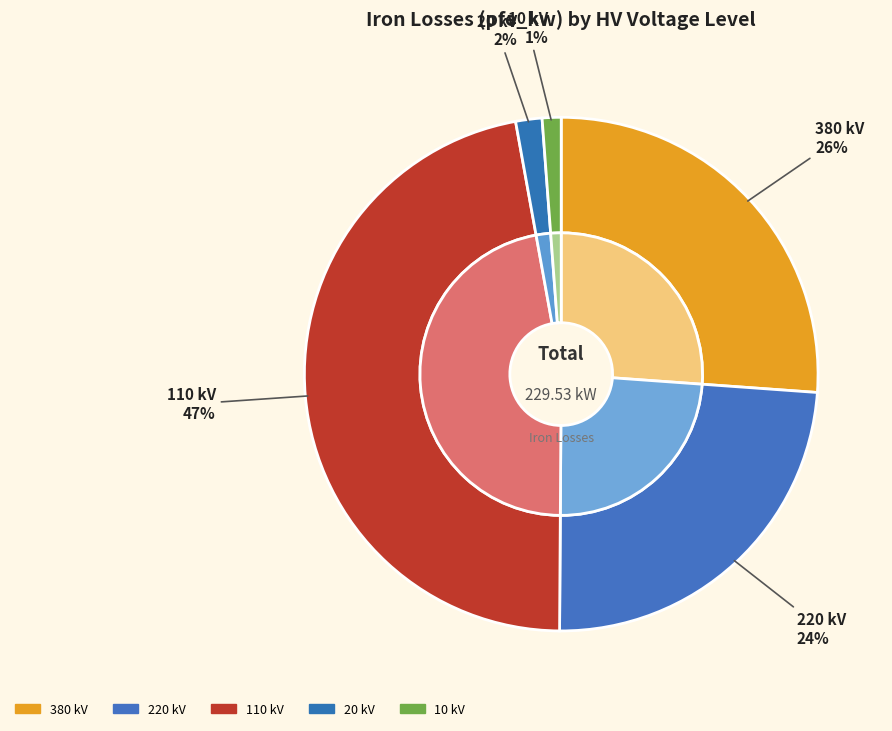

Does 220 account for over 50% of the chart?

No